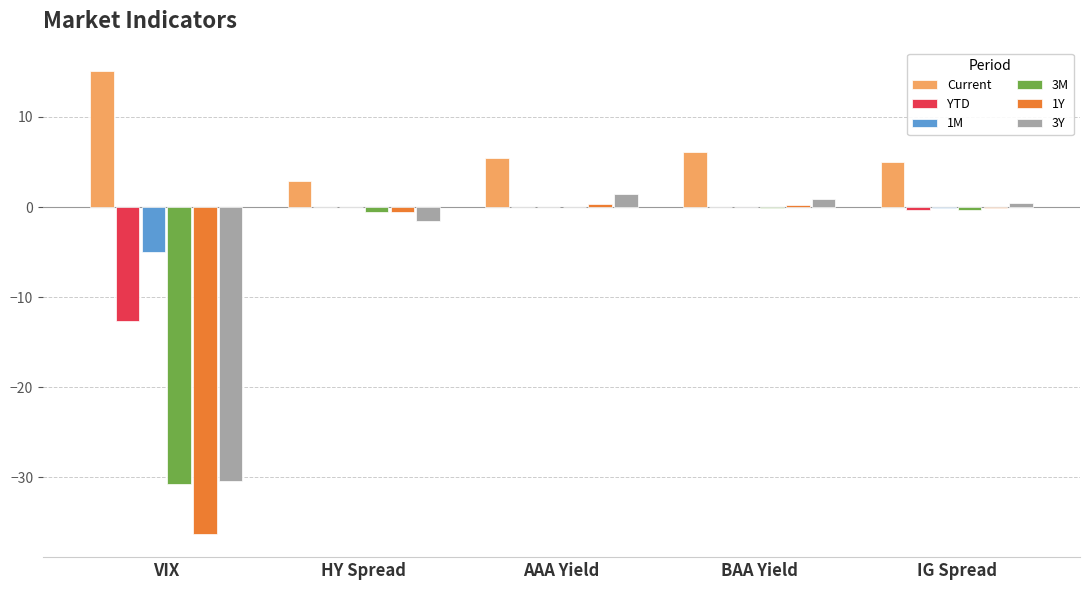

True or false: Current has a value of 2.4 at BAA Yield.

False